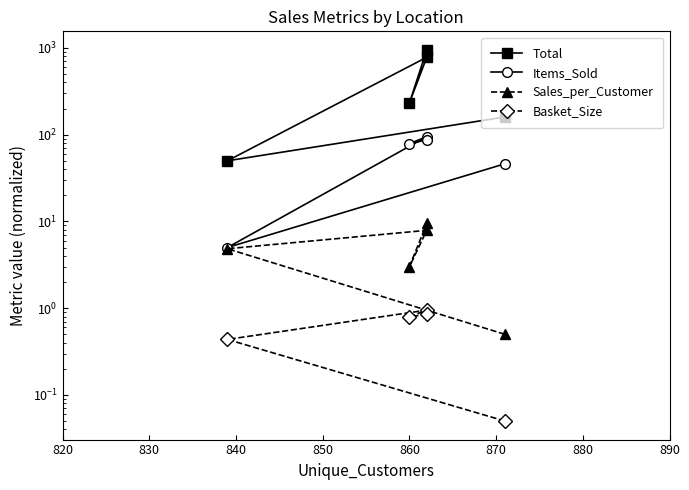

True or false: Items_Sold has more than 2 interior local peaks.

False